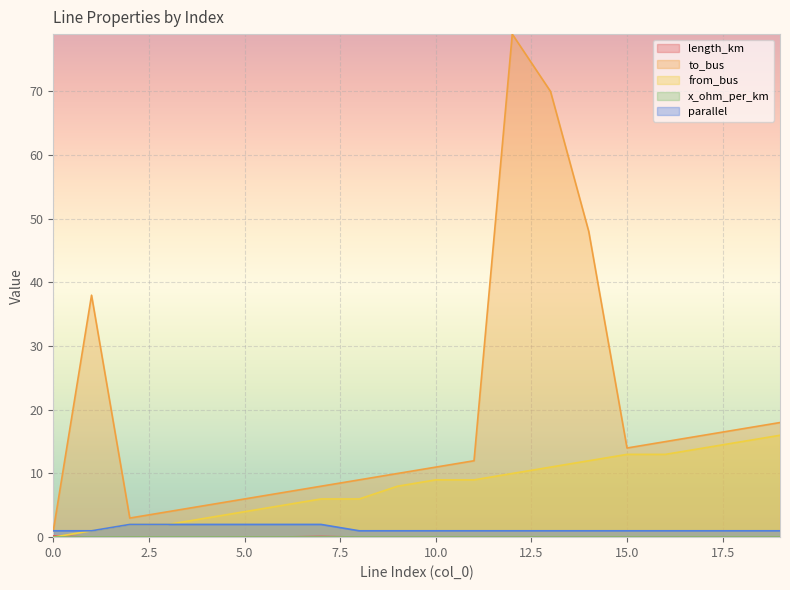

What is the difference between the maximum and minimum values in the to_bus series?

78.0